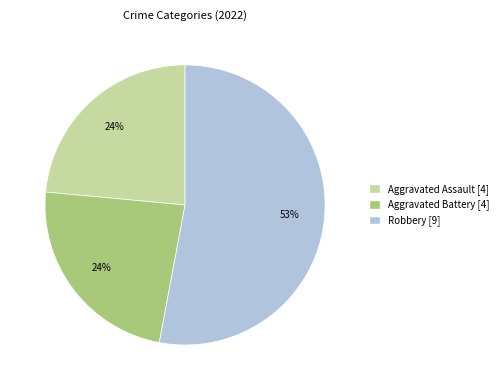

Is there a majority slice in this chart?

Yes